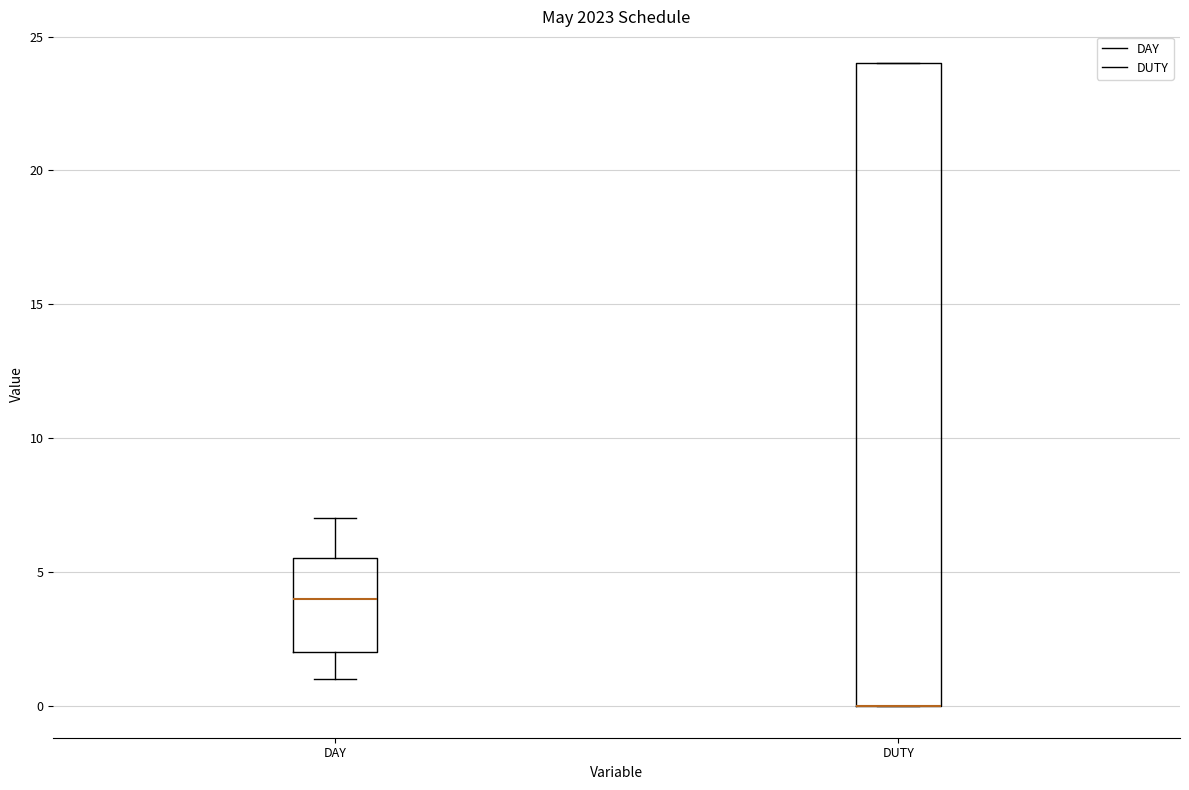

Comparing the boxes themselves (not the whiskers), which one is the tallest?

DUTY